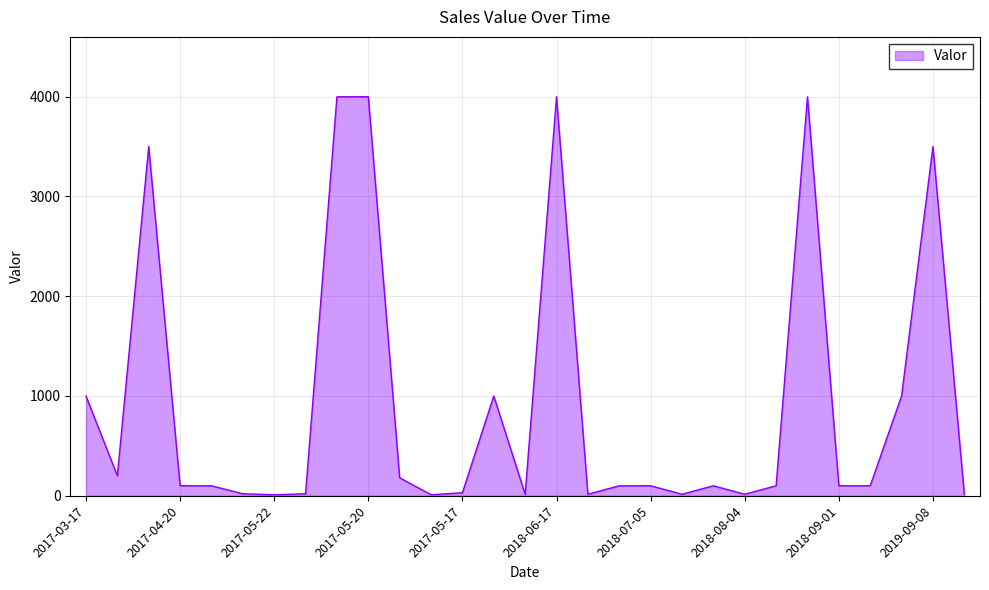

What is the greatest value displayed?

4000